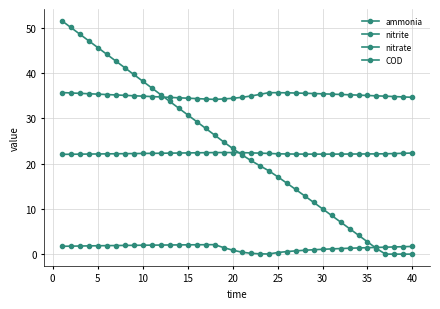

What is the average value of the COD series?

23.5